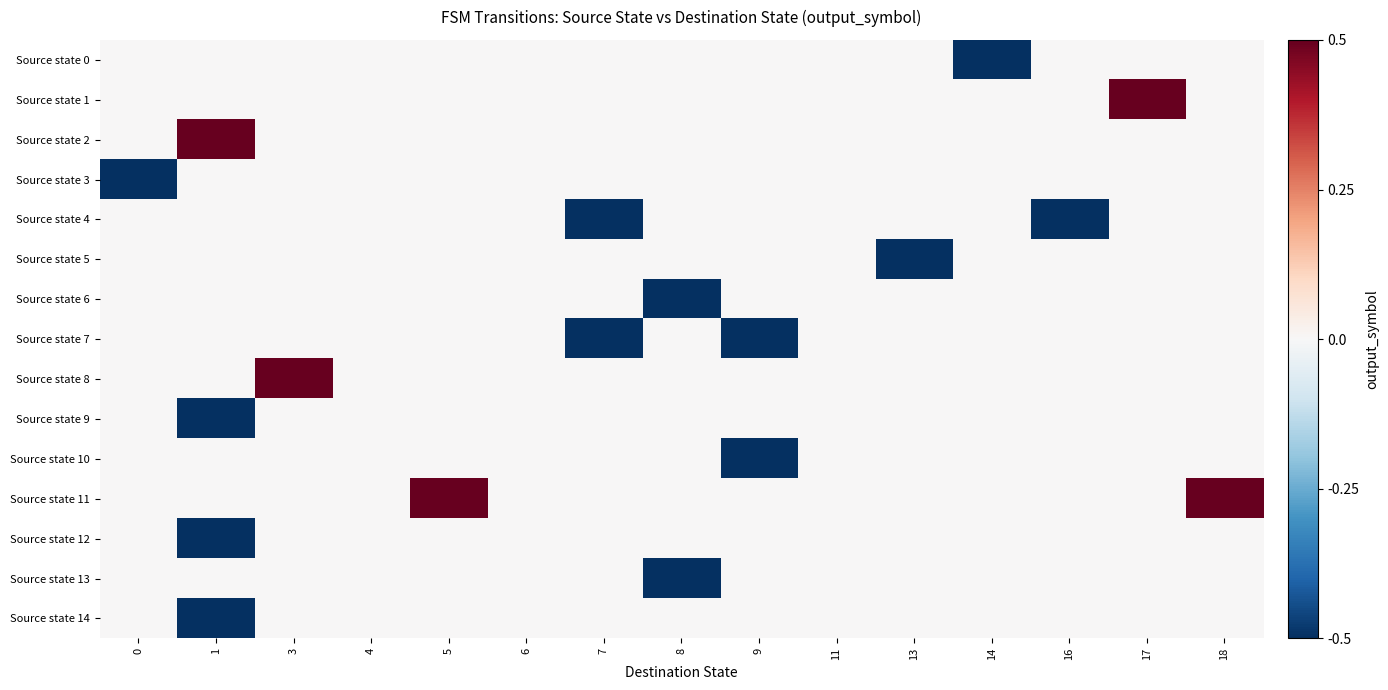

Reading left to right, extract all data points from this chart.

row_0: 0.0	0.0	0.0	0.0	0.0	0.0	0.0	0.0	0.0	0.0	0.0	-0.5	0.0	0.0	0.0
row_1: 0.0	0.0	0.0	0.0	0.0	0.0	0.0	0.0	0.0	0.0	0.0	0.0	0.0	0.5	0.0
row_2: 0.0	0.5	0.0	0.0	0.0	0.0	0.0	0.0	0.0	0.0	0.0	0.0	0.0	0.0	0.0
row_3: -0.5	0.0	0.0	0.0	0.0	0.0	0.0	0.0	0.0	0.0	0.0	0.0	0.0	0.0	0.0
row_4: 0.0	0.0	0.0	0.0	0.0	0.0	-0.5	0.0	0.0	0.0	0.0	0.0	-0.5	0.0	0.0
row_5: 0.0	0.0	0.0	0.0	0.0	0.0	0.0	0.0	0.0	0.0	-0.5	0.0	0.0	0.0	0.0
row_6: 0.0	0.0	0.0	0.0	0.0	0.0	0.0	-0.5	0.0	0.0	0.0	0.0	0.0	0.0	0.0
row_7: 0.0	0.0	0.0	0.0	0.0	0.0	-0.5	0.0	-0.5	0.0	0.0	0.0	0.0	0.0	0.0
row_8: 0.0	0.0	0.5	0.0	0.0	0.0	0.0	0.0	0.0	0.0	0.0	0.0	0.0	0.0	0.0
row_9: 0.0	-0.5	0.0	0.0	0.0	0.0	0.0	0.0	0.0	0.0	0.0	0.0	0.0	0.0	0.0
row_10: 0.0	0.0	0.0	0.0	0.0	0.0	0.0	0.0	-0.5	0.0	0.0	0.0	0.0	0.0	0.0
row_11: 0.0	0.0	0.0	0.0	0.5	0.0	0.0	0.0	0.0	0.0	0.0	0.0	0.0	0.0	0.5
row_12: 0.0	-0.5	0.0	0.0	0.0	0.0	0.0	0.0	0.0	0.0	0.0	0.0	0.0	0.0	0.0
row_13: 0.0	0.0	0.0	0.0	0.0	0.0	0.0	-0.5	0.0	0.0	0.0	0.0	0.0	0.0	0.0
row_14: 0.0	-0.5	0.0	0.0	0.0	0.0	0.0	0.0	0.0	0.0	0.0	0.0	0.0	0.0	0.0